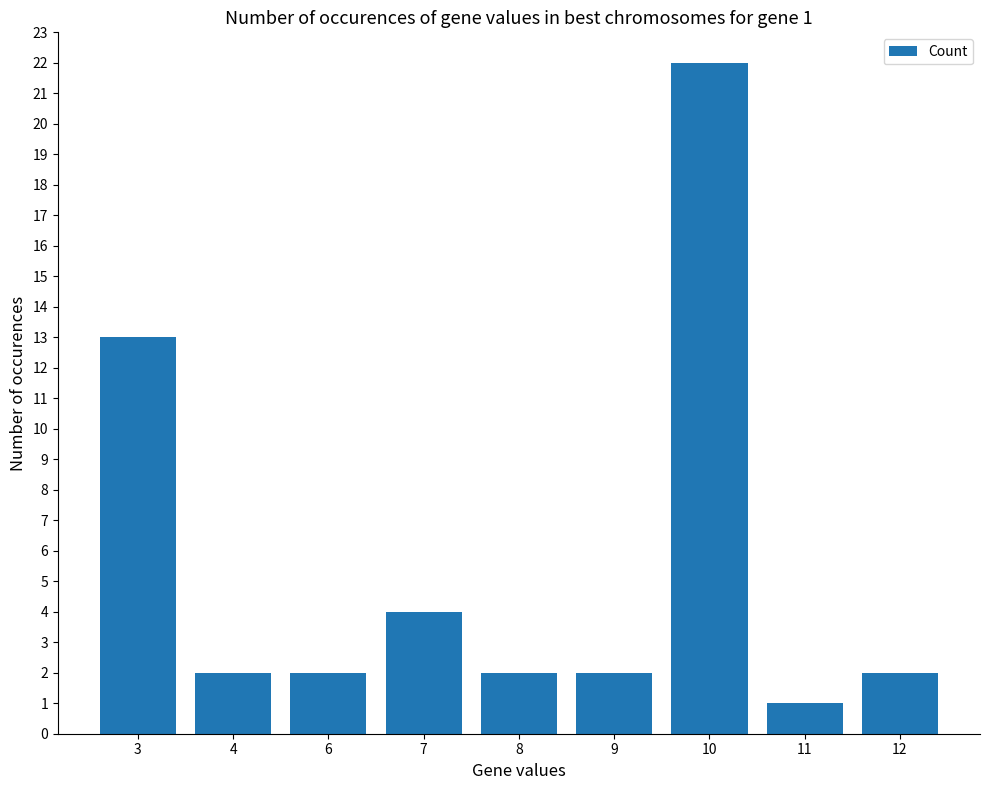

What is the value of the 9th bar from the left?

2